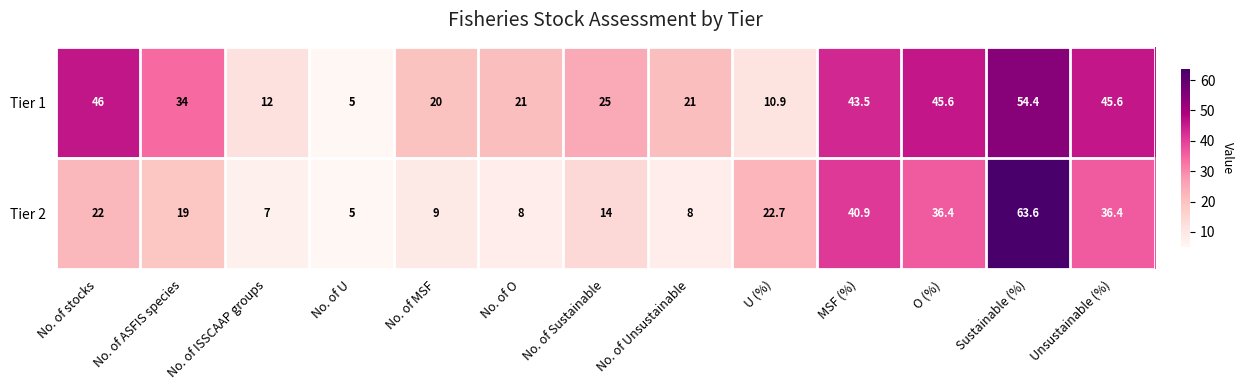

Which series has the largest range (max minus min)?

Tier 2